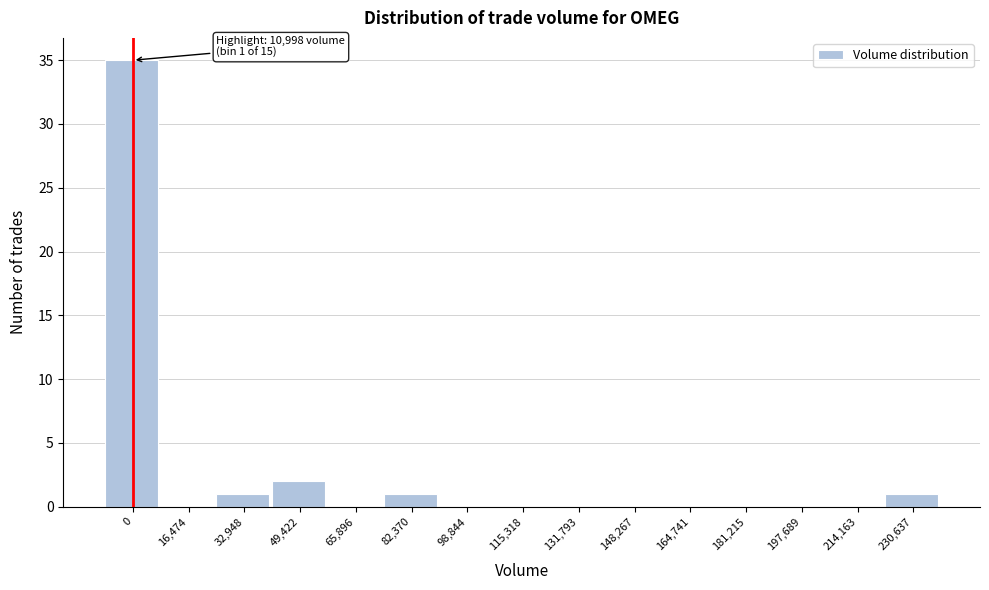

Reading left to right, extract all data points from this chart.

0=35	16,474=0	32,948=1	49,422=2	65,896=0	82,370=1	98,844=0	115,318=0	131,793=0	148,267=0	164,741=0	181,215=0	197,689=0	214,163=0	230,637=1